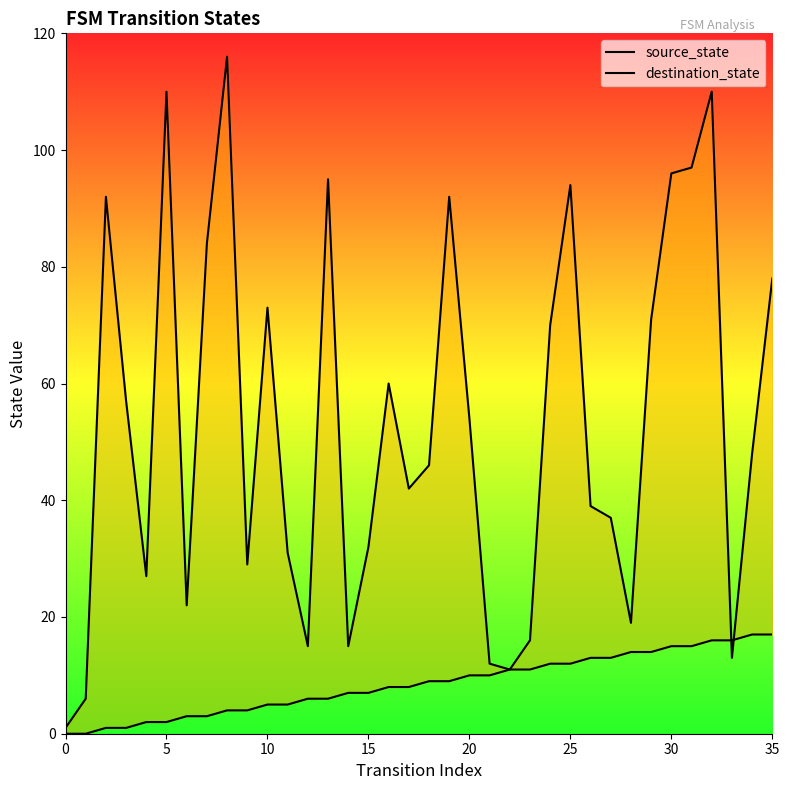

After their last crossing, which series has the higher values: source_state or destination_state?

destination_state